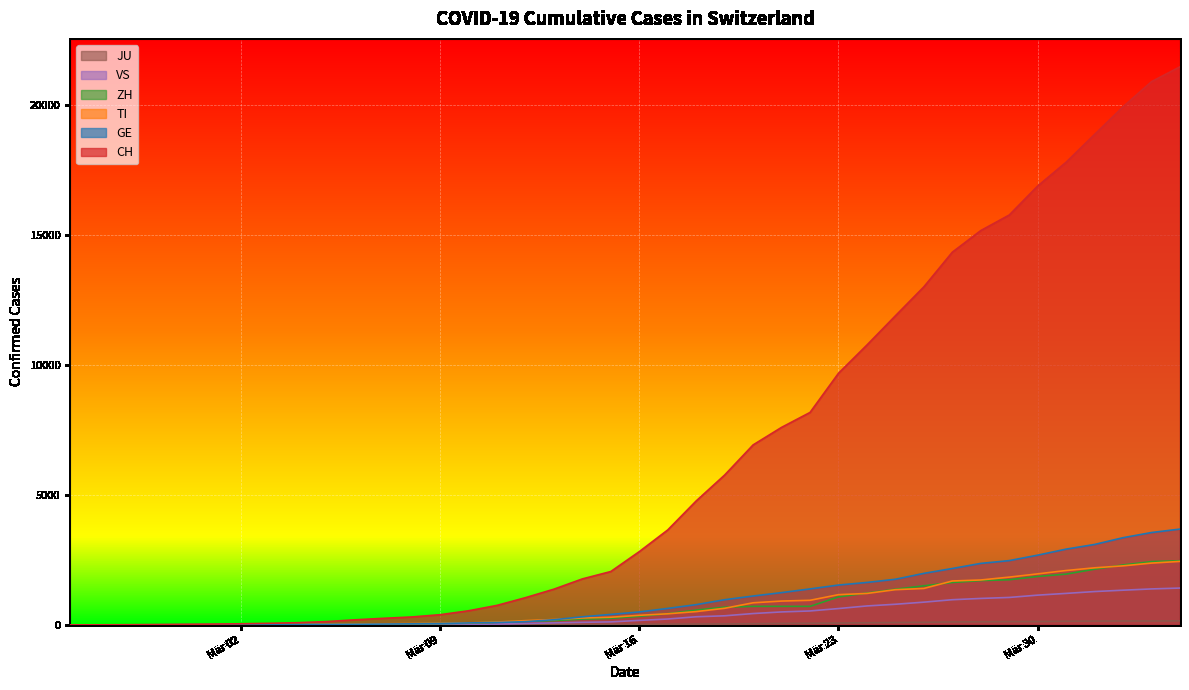

What is the highest value of the GE series?

3685